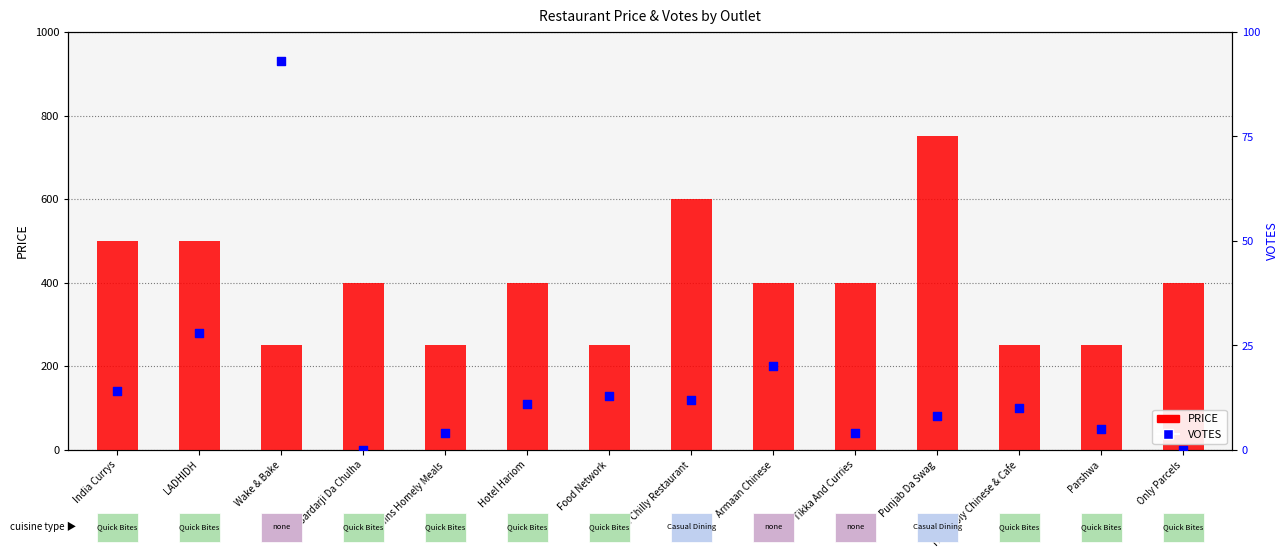

What is the total value across all series at Parshwa?

255